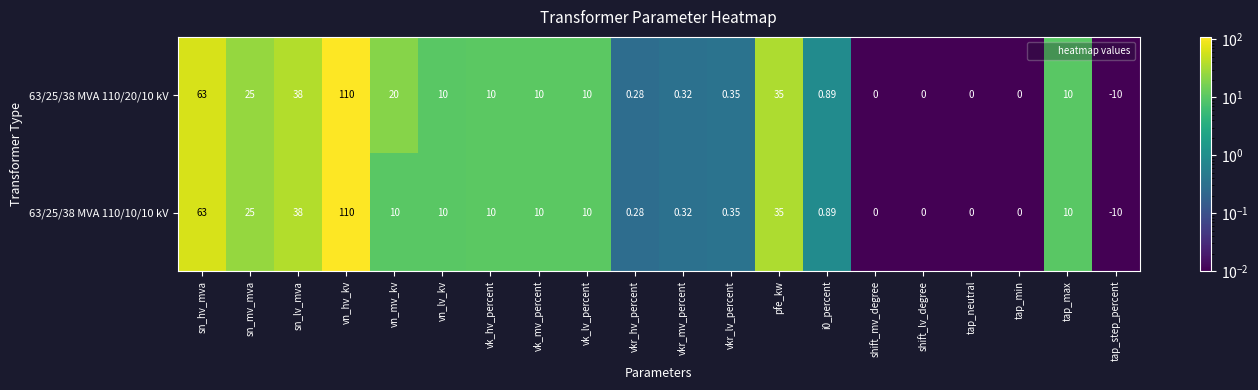

At which label does 63/25/38 MVA 110/10/10 kV reach its peak?

vn_hv_kv